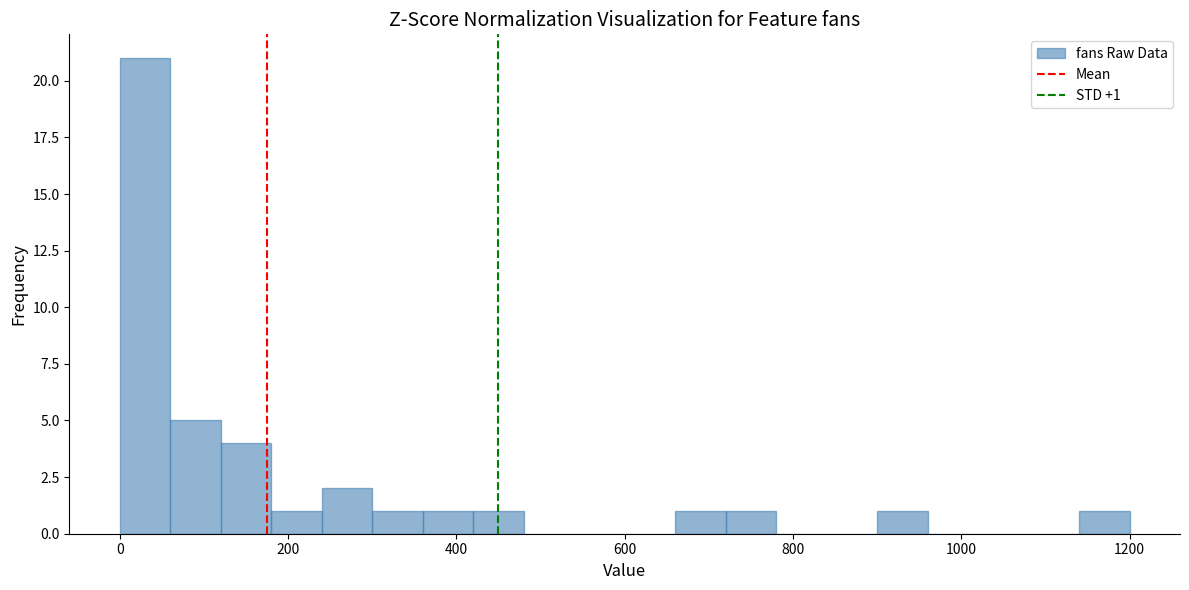

Read against the x-axis, roughly where is the centre of the tallest bar?

40